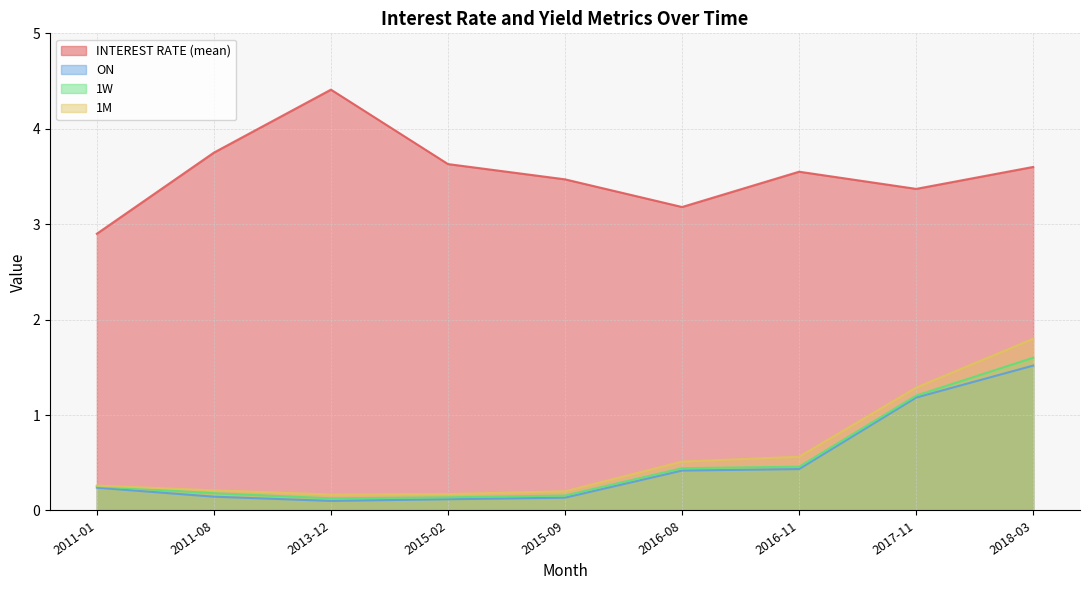

Is it true that 1M equals 0.2 at 2015-09?

True